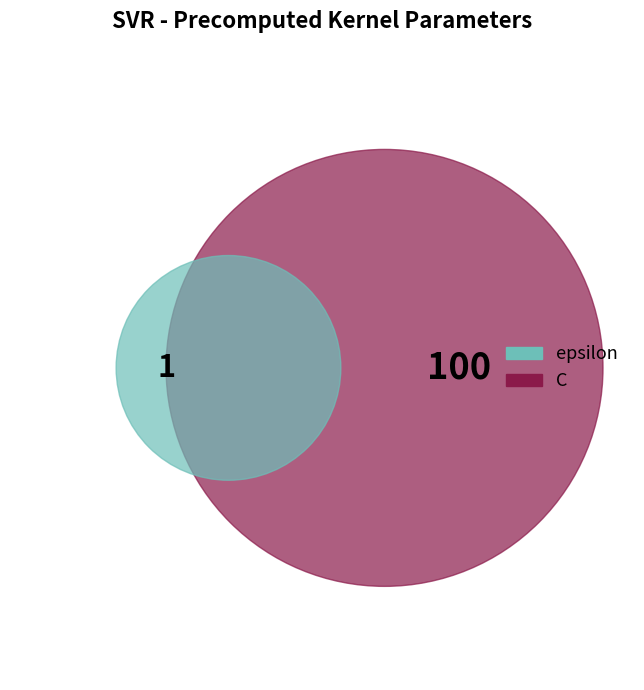

Which category has the smallest portion of the pie?

epsilon